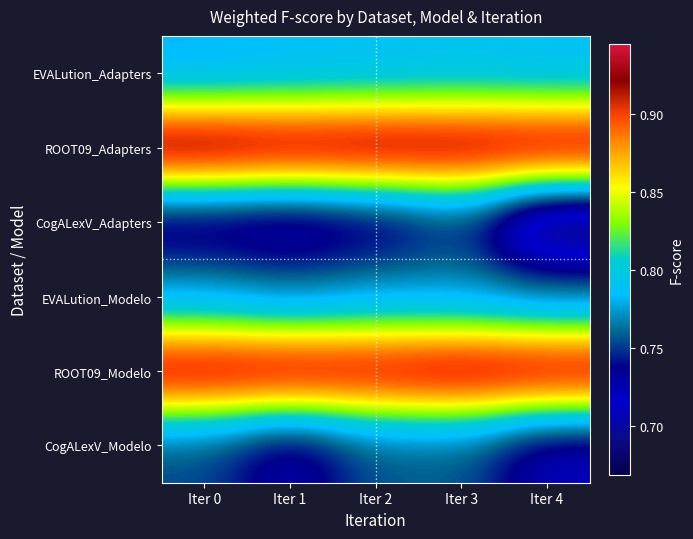

Which series has the largest total across all categories?

ROOT09_Adapters